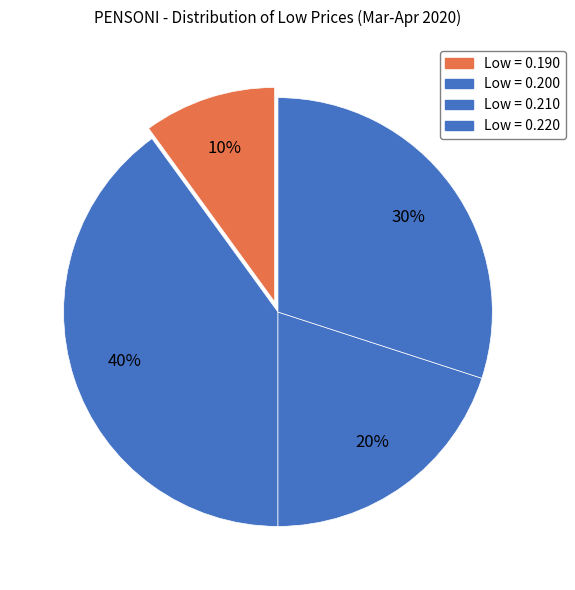

How many slices are in this pie chart?

4